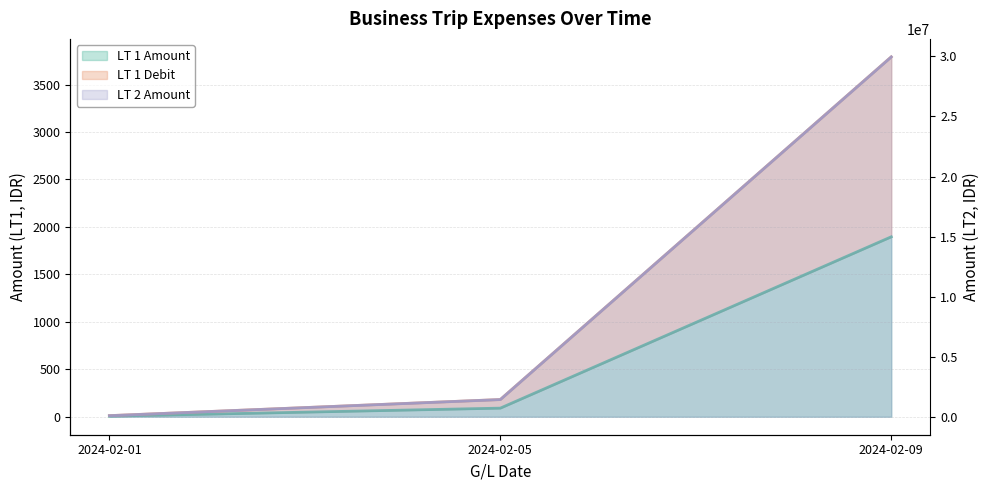

At which label is LT 2 Amount closest to 15026250?

2024-02-05